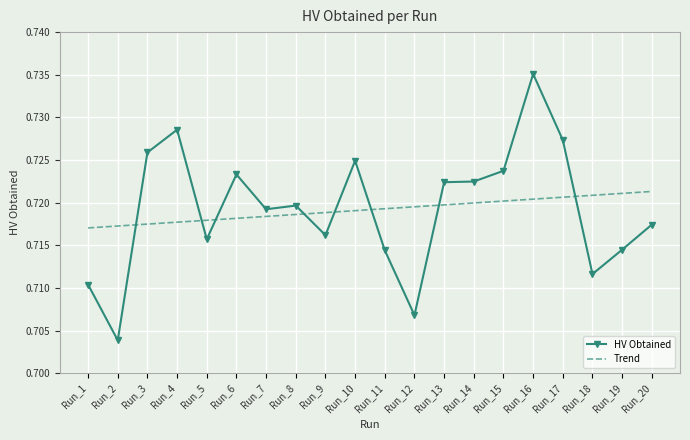

After their last crossing, which series has the higher values: Trend or HV Obtained?

Trend